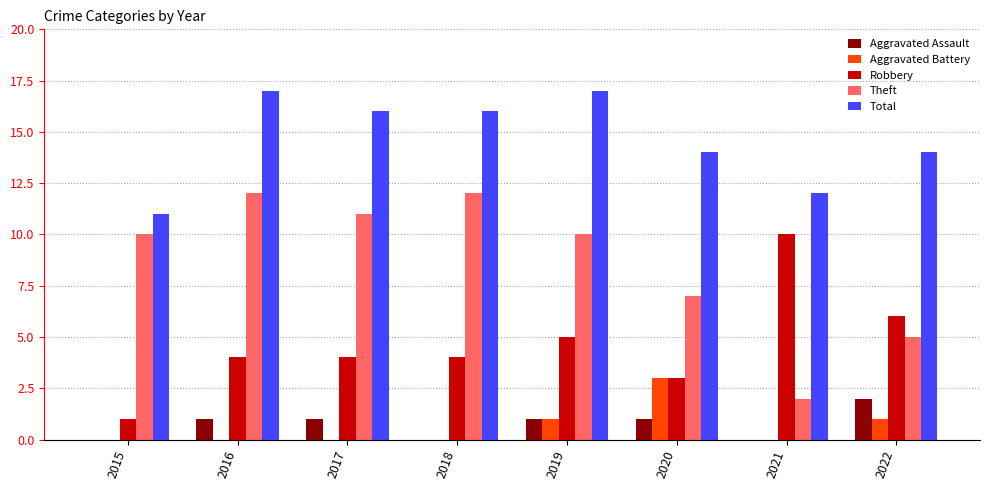

Which series has the largest total across all categories?

Total